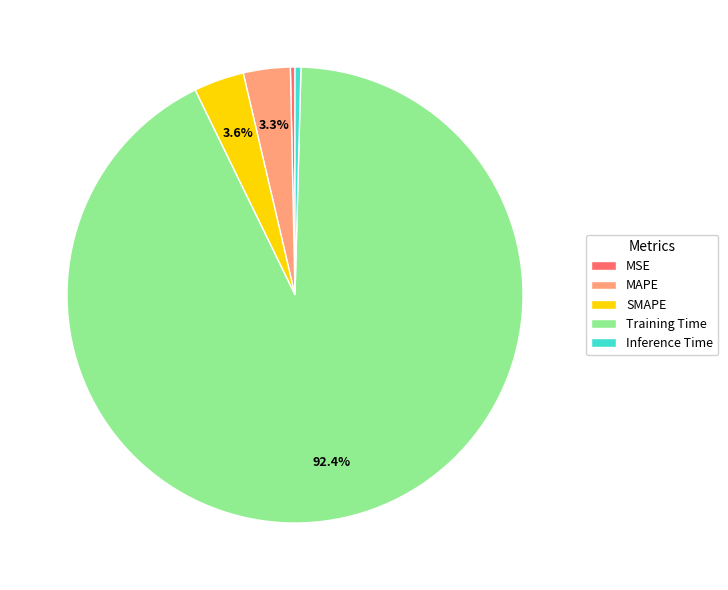

What is the largest slice in the pie chart?

Training Time